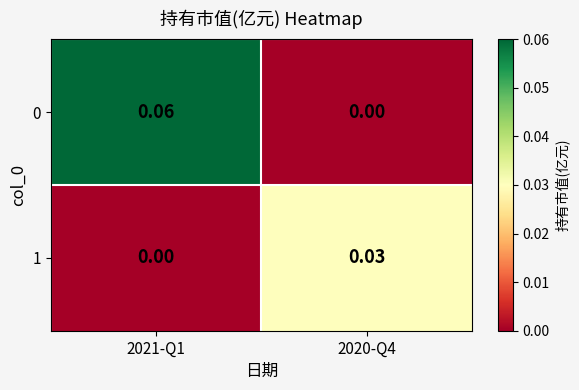

Is the value of 0 at 2021-Q1 greater than the value of 1 at 2020-Q4?

Yes